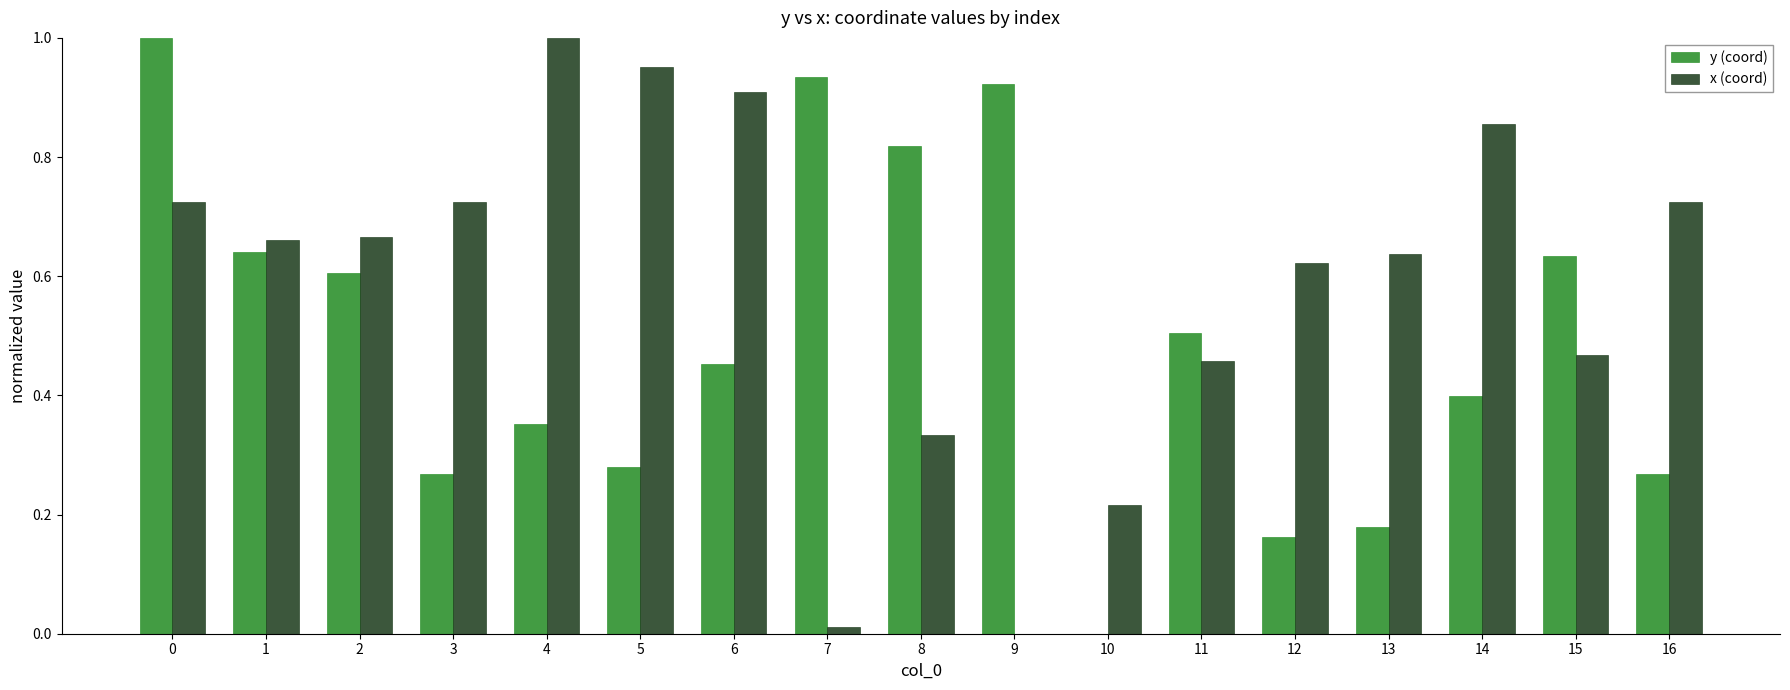

The y (coord) series shows 0.5 at 10. True or false?

False